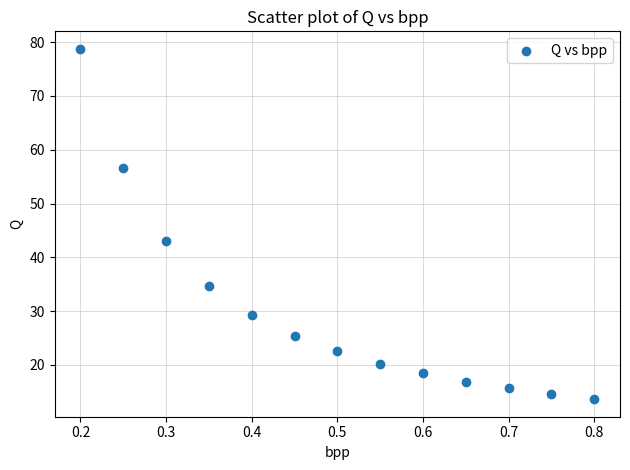

What Y value in the scatter plot is closest to 46?

43.1